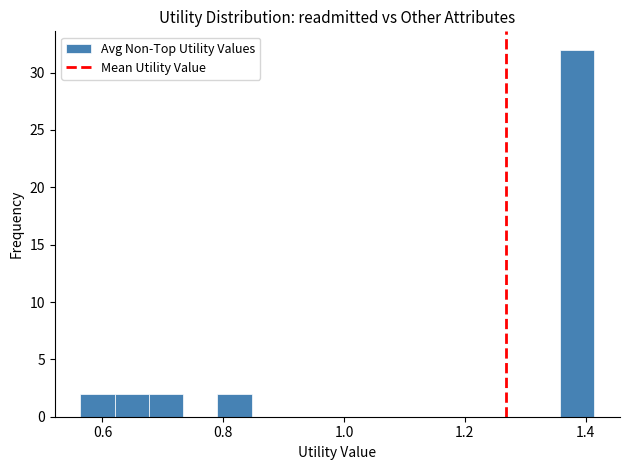

Read against the x-axis, roughly where is the centre of the tallest bar?

1.38